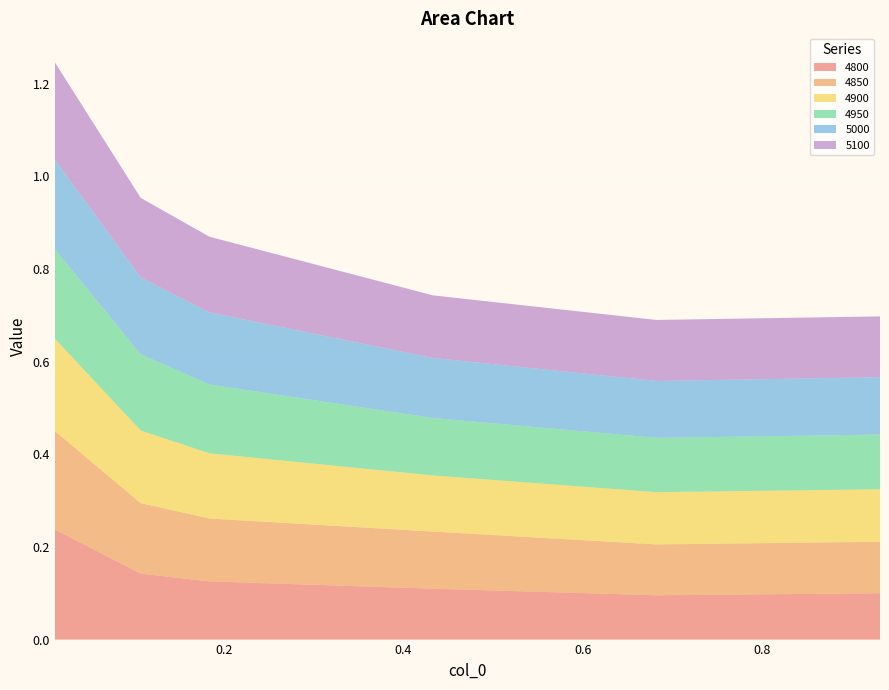

Reading left to right, extract all data points from this chart.

4800: 0.2	0.1	0.1	0.1	0.1	0.1
4850: 0.2	0.2	0.1	0.1	0.1	0.1
4900: 0.2	0.2	0.1	0.1	0.1	0.1
4950: 0.2	0.2	0.1	0.1	0.1	0.1
5000: 0.2	0.2	0.2	0.1	0.1	0.1
5100: 0.2	0.2	0.2	0.1	0.1	0.1